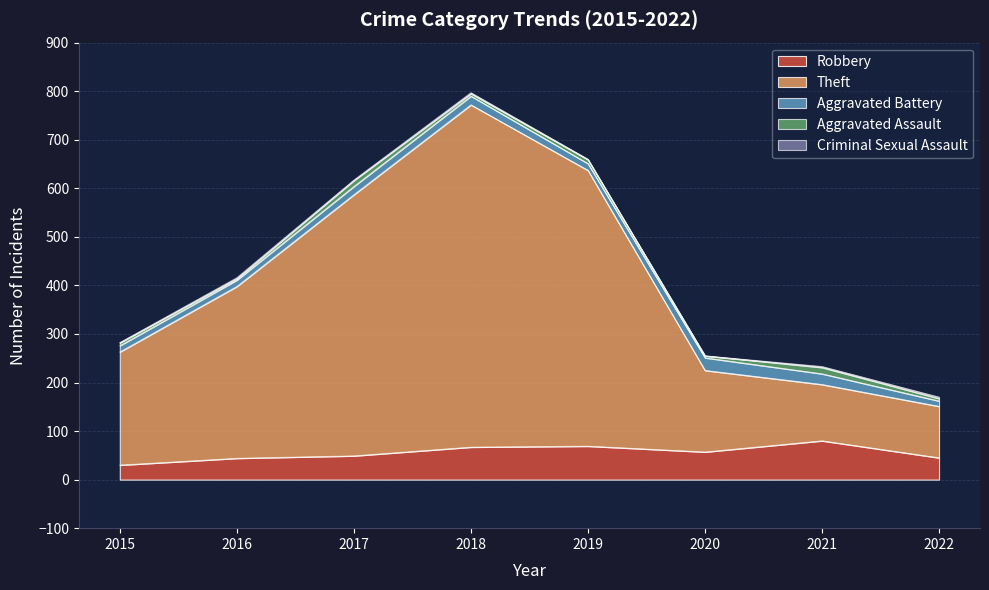

True or false: Theft has more than 0 interior local peaks.

True